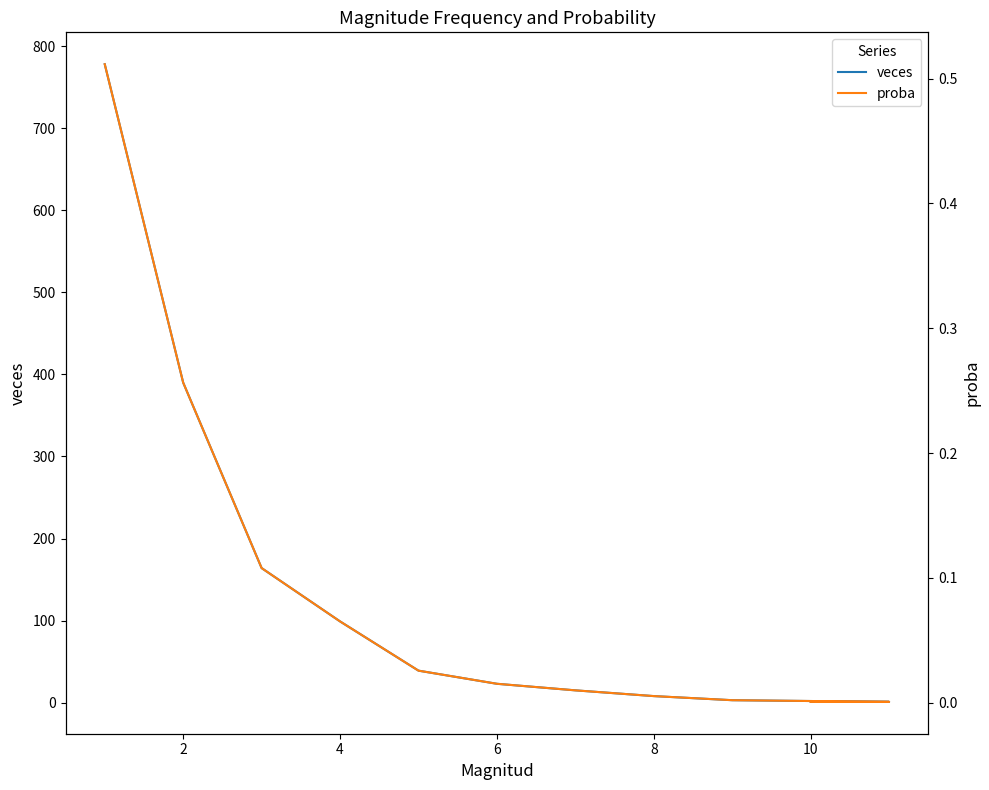

How many lines are shown in the chart?

2